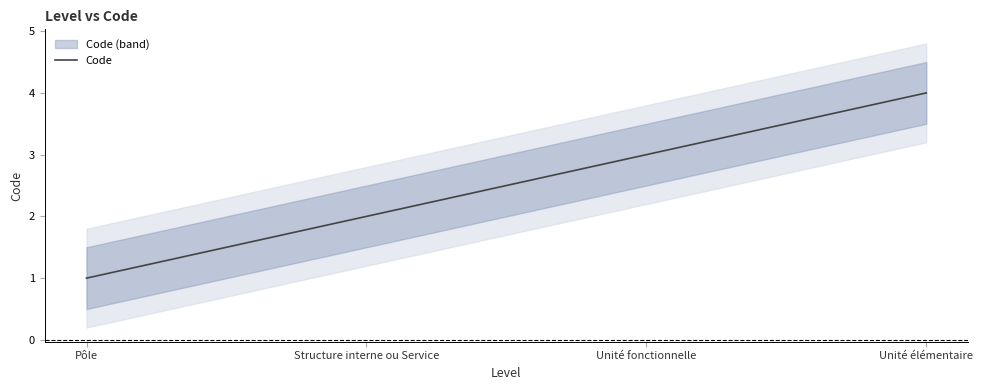

Reading right to left, list all the values displayed in this chart.

Unité élémentaire=4	Unité fonctionnelle=3	Structure interne ou Service=2	Pôle=1